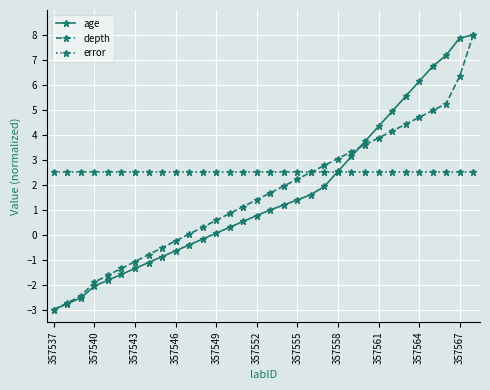

True or false: error and age intersect in this chart.

True